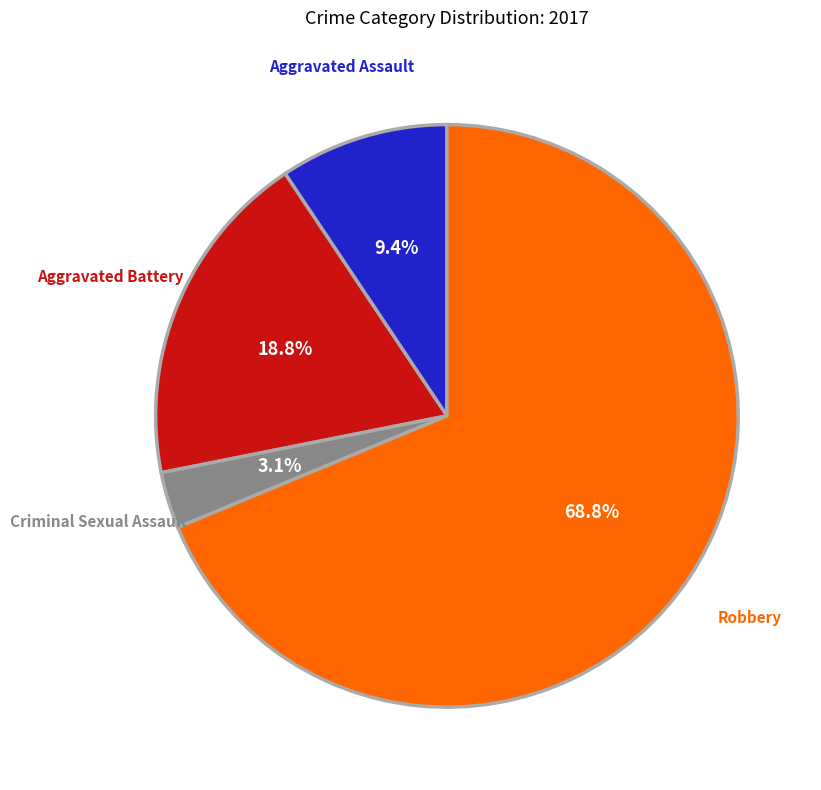

The Aggravated Battery slice represents 7% of the pie. True or false?

False